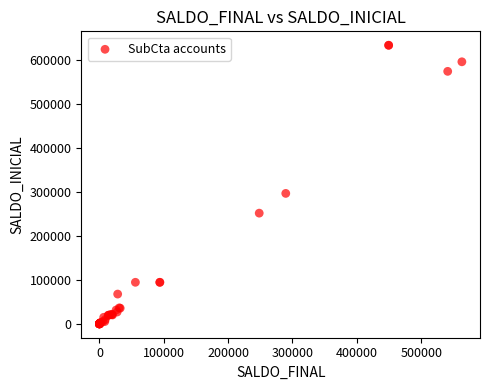

What Y value in the scatter plot is closest to 316994?

296796.0